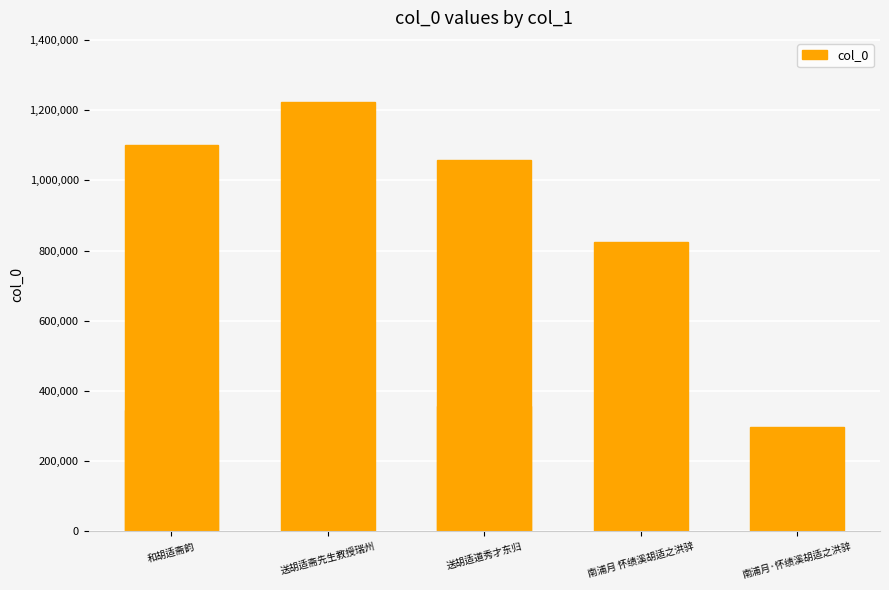

Is it true that the value at 南浦月·怀绩溪胡适之洪骍 is 297760?

True